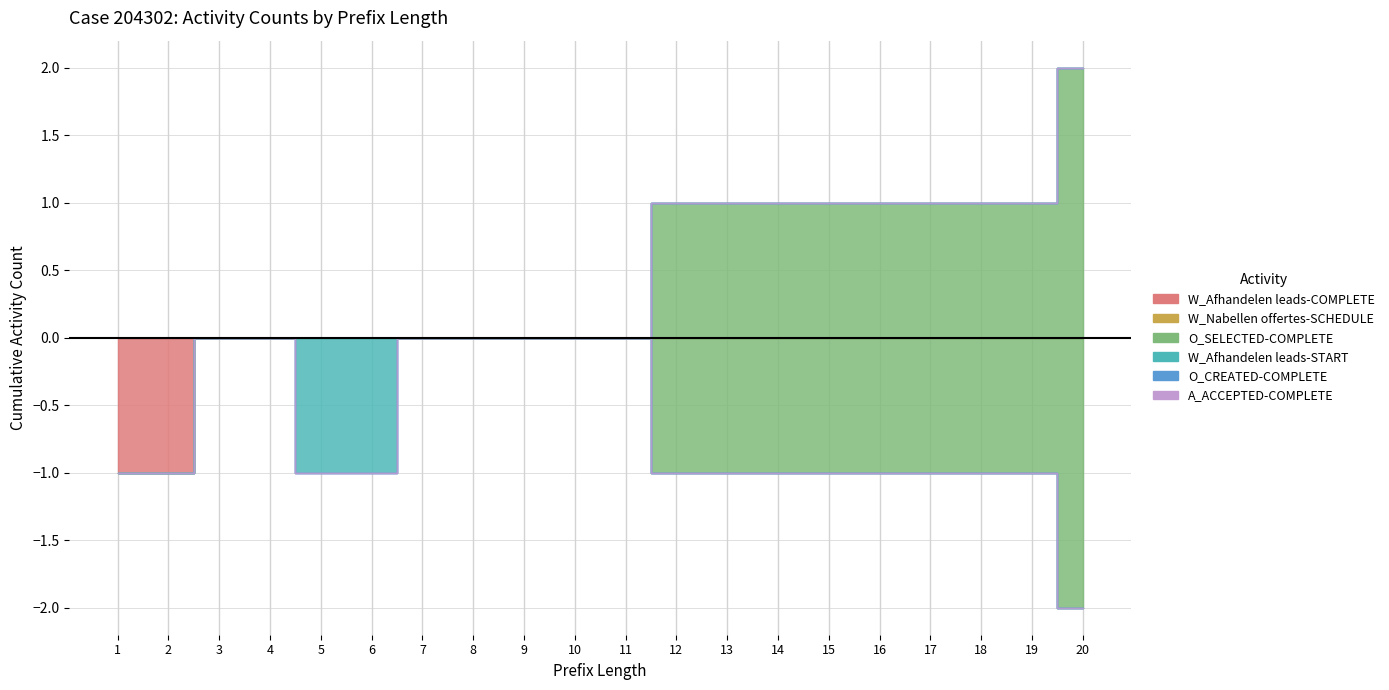

Which series has the widest spread of values?

O_SELECTED-COMPLETE